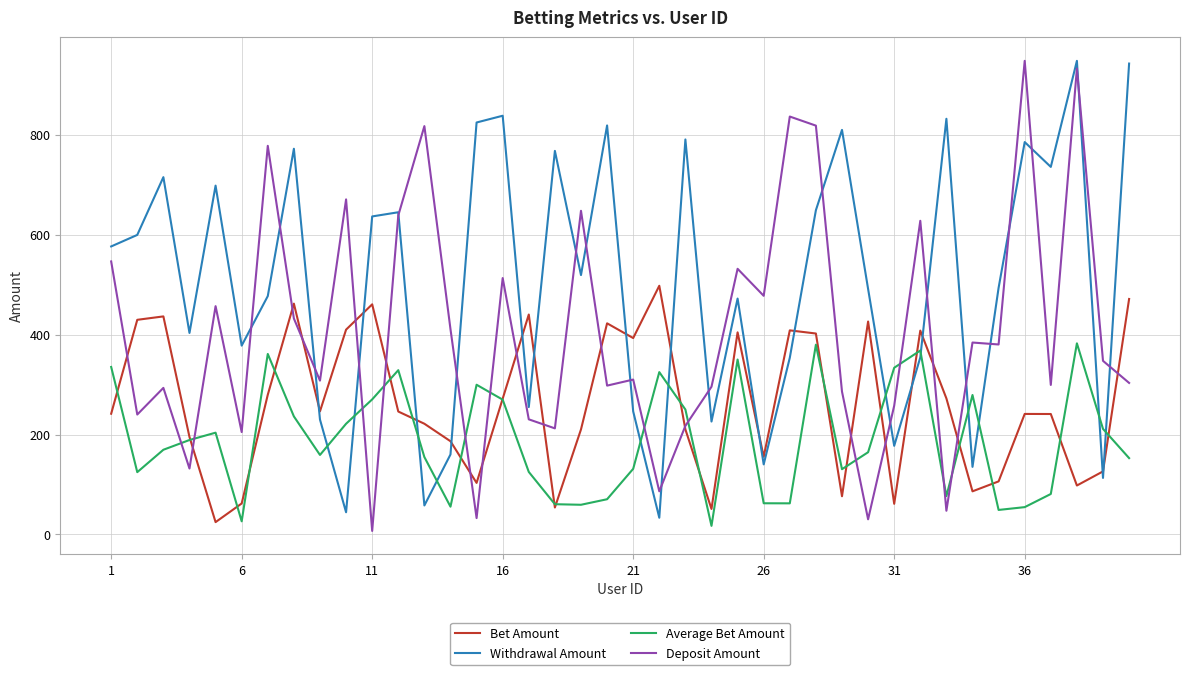

List the series in order of their overall mean, highest first.

Withdrawal Amount, Deposit Amount, Bet Amount, Average Bet Amount